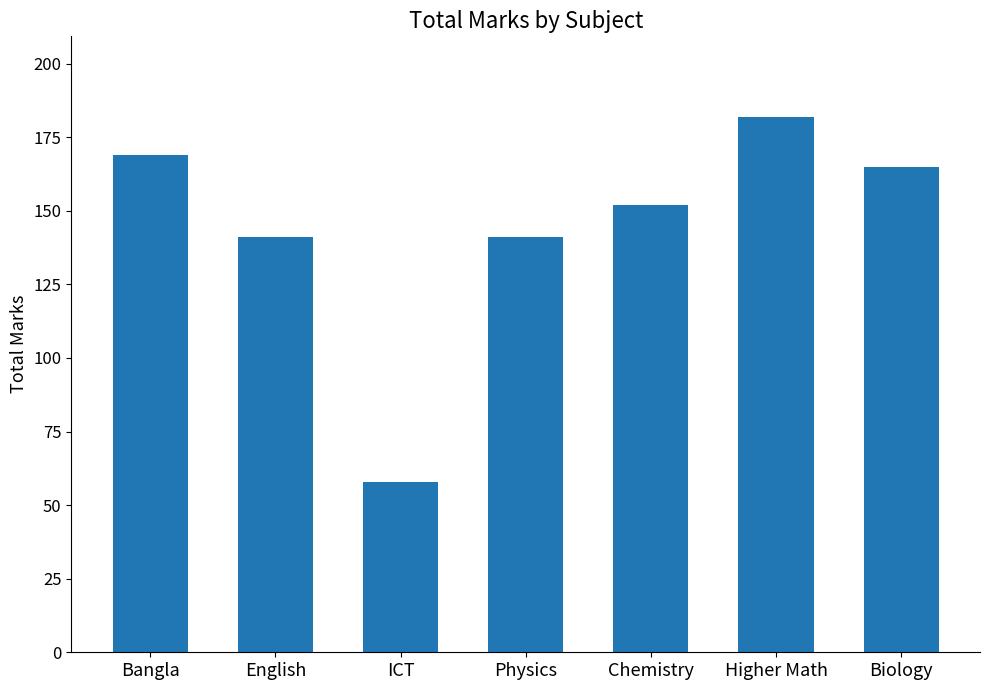

Is it true that the value at Higher Math is 309?

False